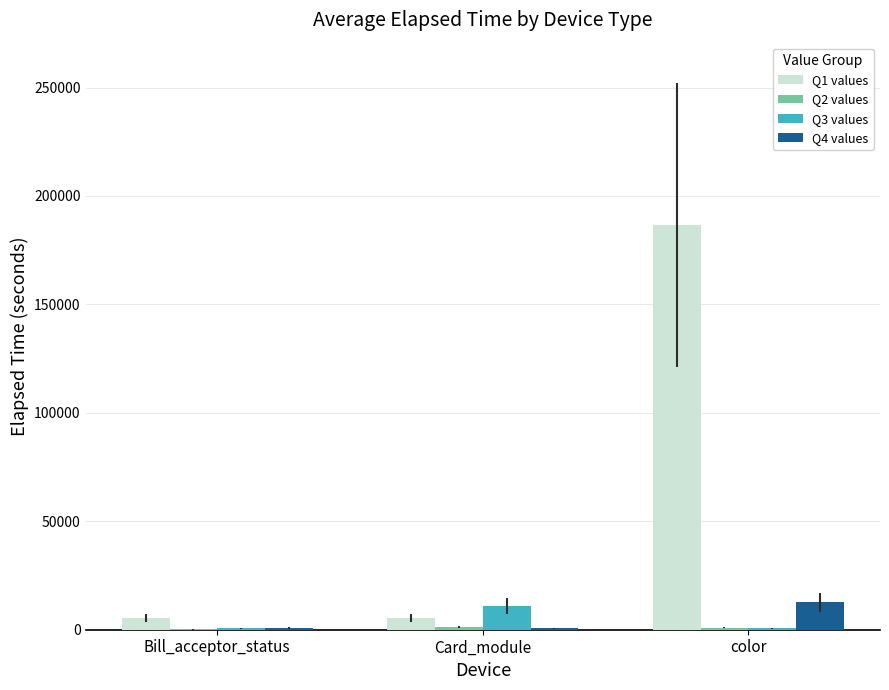

Which series has the largest total across all categories?

Q1 values